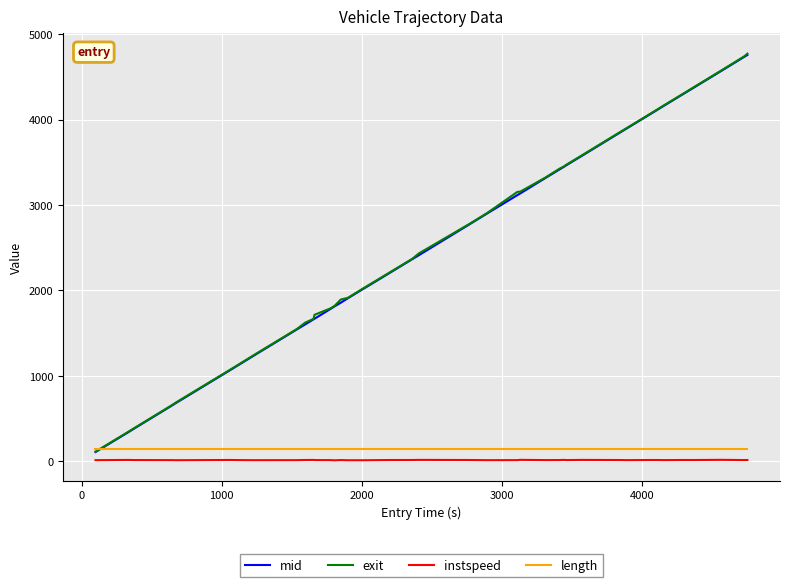

Which series has the largest range (max minus min)?

exit